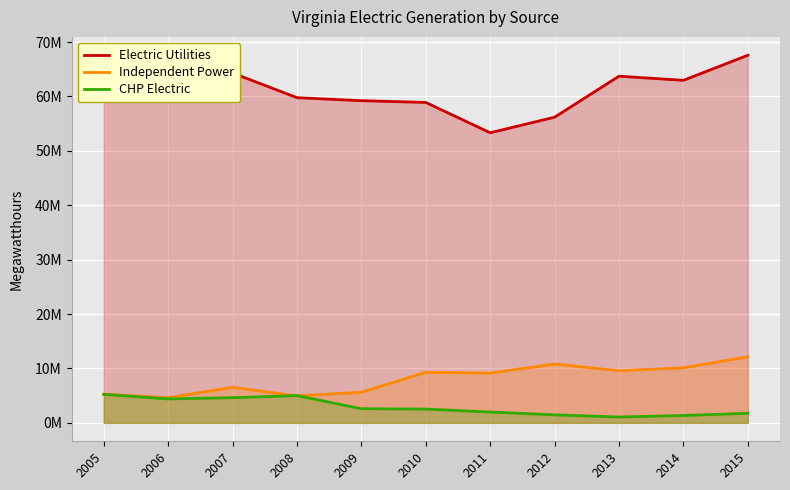

Which has a higher value, 2014 or 2010?

2014